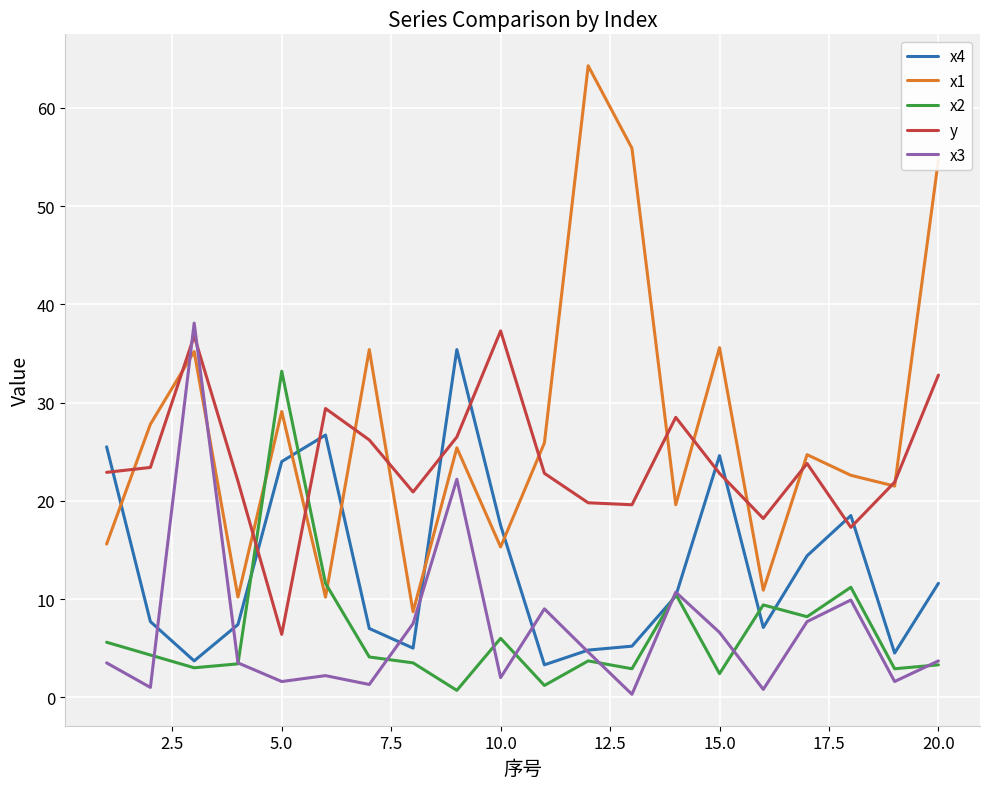

Count the number of categories in the chart.

20